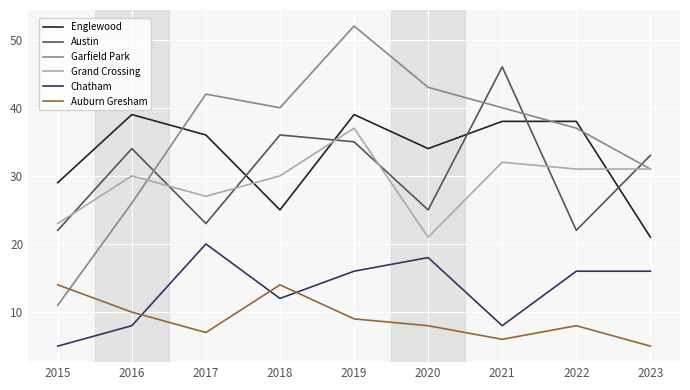

Between 2021 and 2023, which series saw the biggest shift?

Englewood